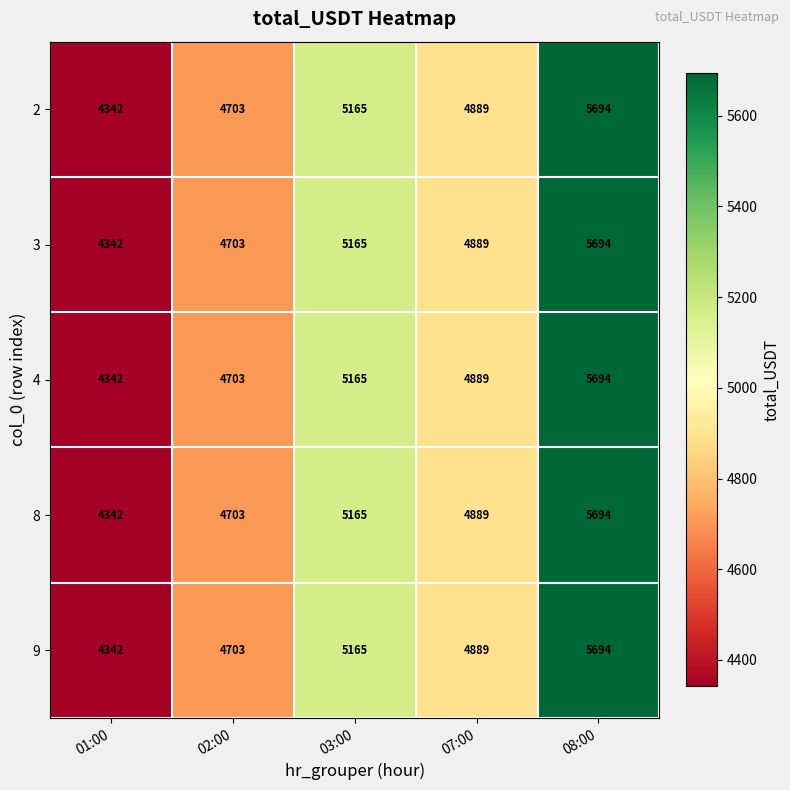

True or false: 4 has a value of 9264 at 08:00.

False